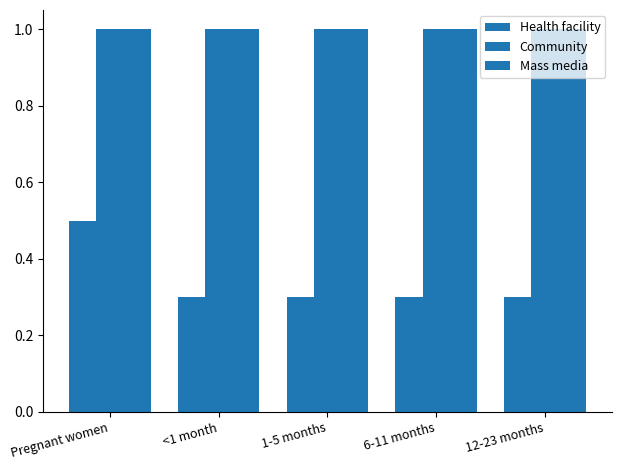

How many bars are there in total?

15